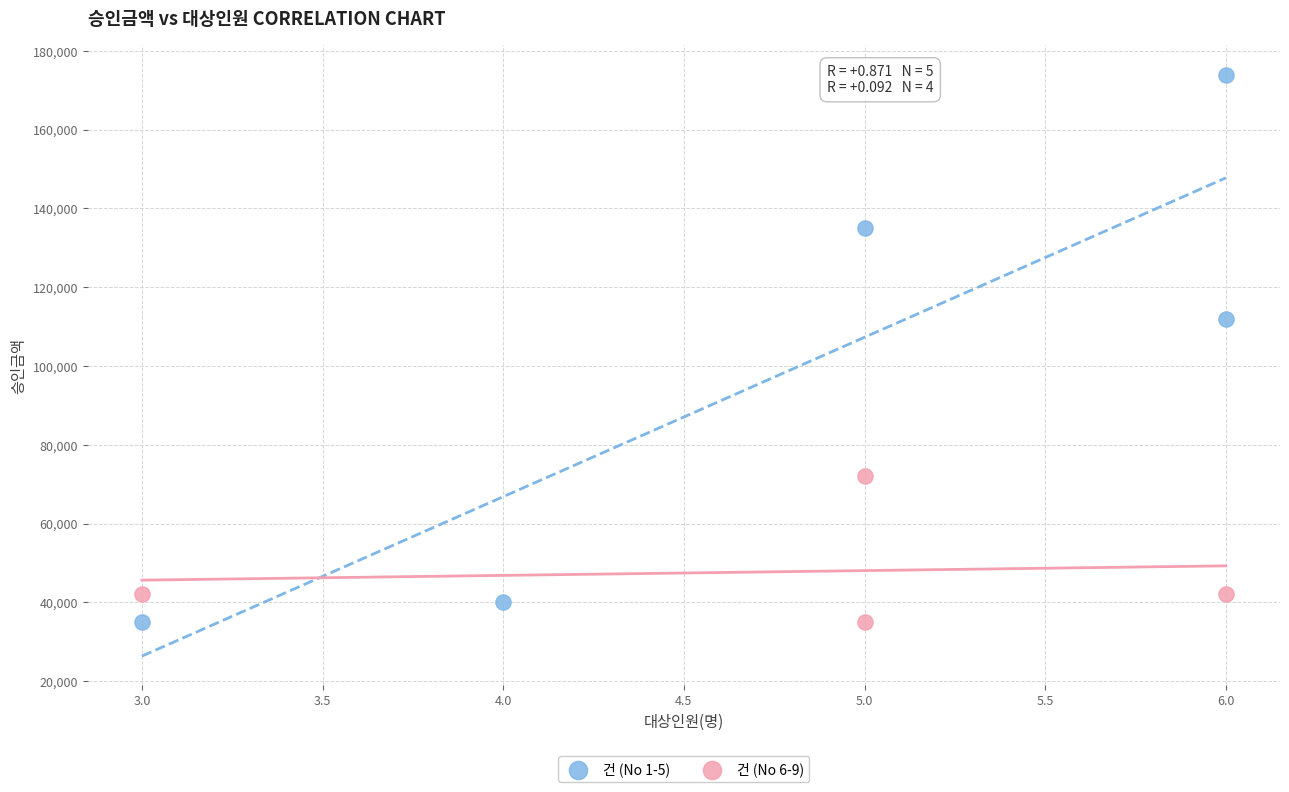

Which series reaches the maximum Y coordinate?

건 (No 1-5)